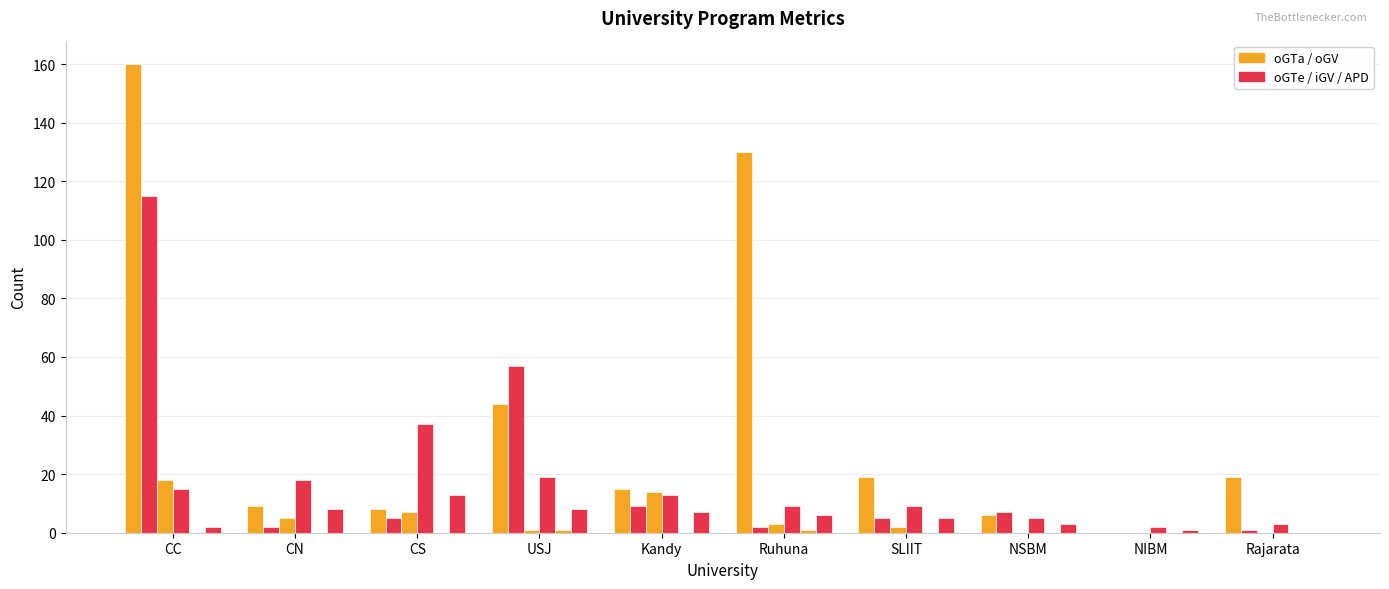

Reading left to right, what are all the values shown in this chart?

oGTa: 160	9	8	44	15	130	19	6	0	19
oGTe: 115	2	5	57	9	2	5	7	0	1
iGV: 18	5	7	1	14	3	2	0	0	0
oGV_APL: 15	18	37	19	13	9	9	5	2	3
oGTa_ACC: 0	0	0	1	0	1	0	0	0	0
oGV_APD: 2	8	13	8	7	6	5	3	1	0